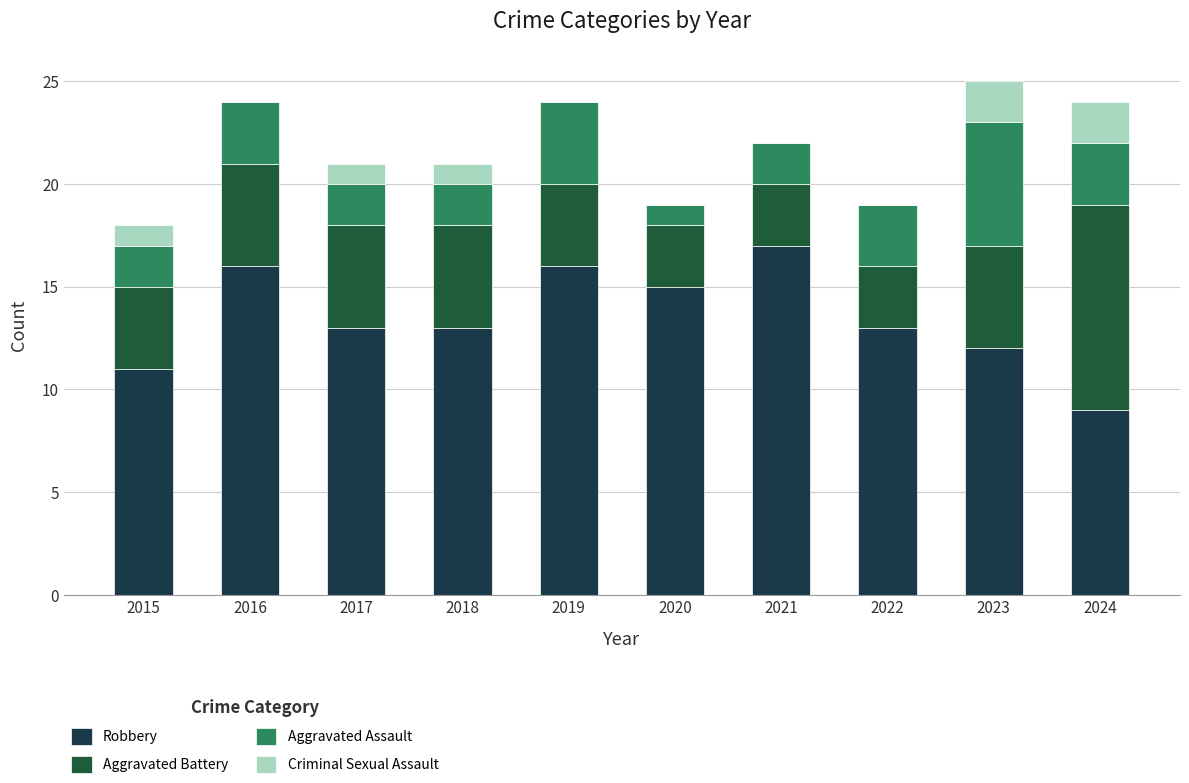

Rank the series at 2015 from lowest to highest value.

Criminal Sexual Assault, Aggravated Assault, Aggravated Battery, Robbery